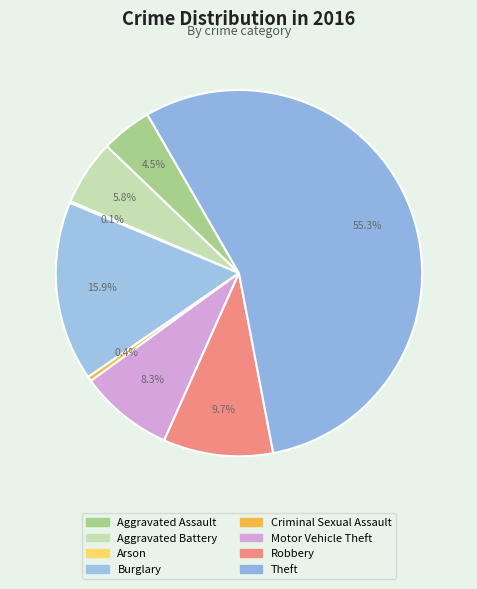

To the nearest percent, what is the difference between the largest and smallest slice percentages?

55%